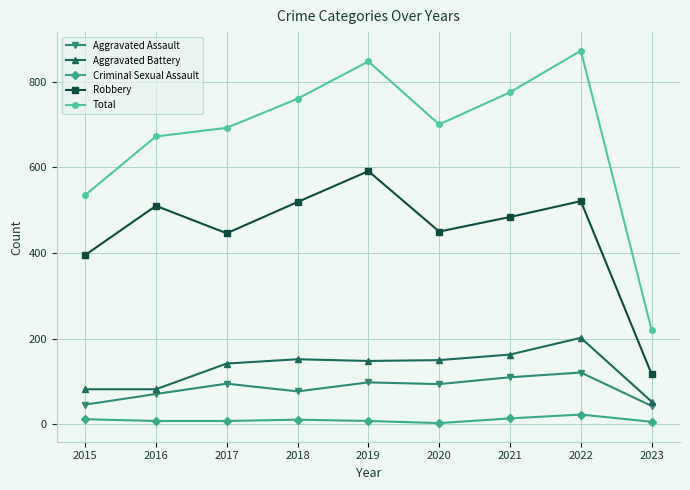

Is the value of Total at 2019 greater than the value of Criminal Sexual Assault at 2015?

Yes